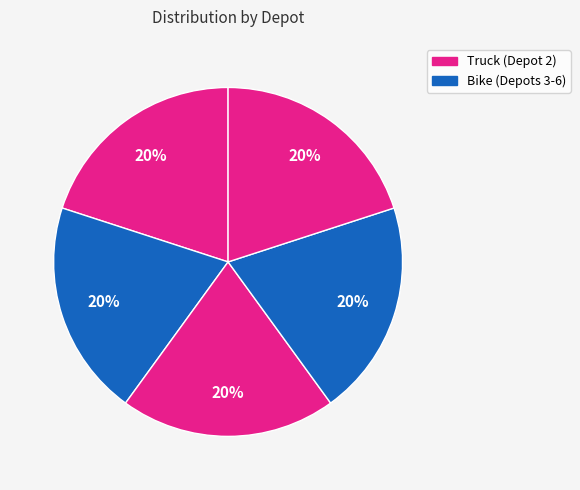

How many slices are in this pie chart?

5